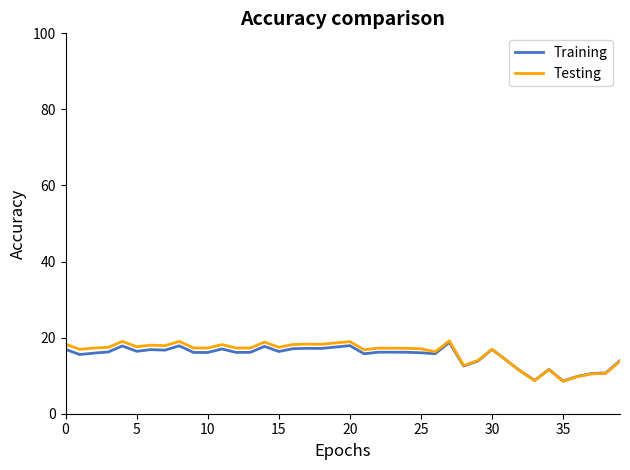

What is the greatest value displayed?

19.2